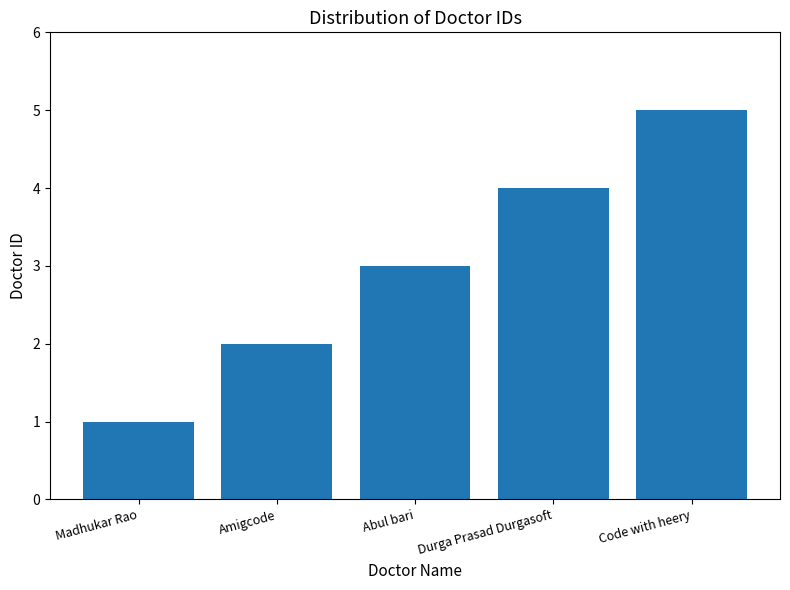

Rank the categories by value from highest to lowest.

Code with heery, Durga Prasad Durgasoft, Abul bari, Amigcode, Madhukar Rao